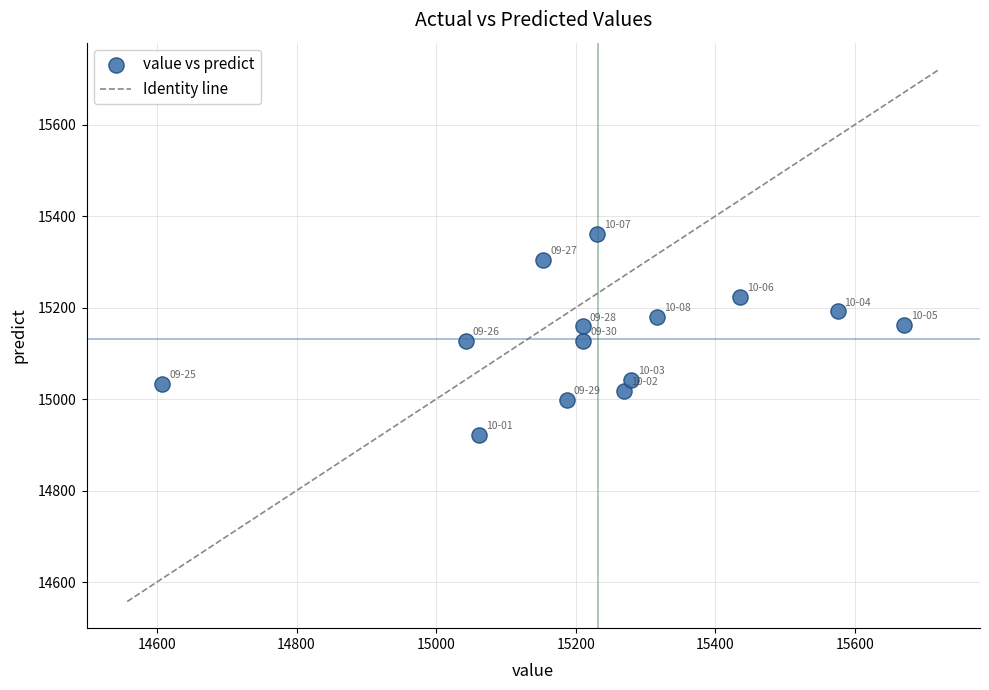

What is the range of Y values (max minus min)?

439.3